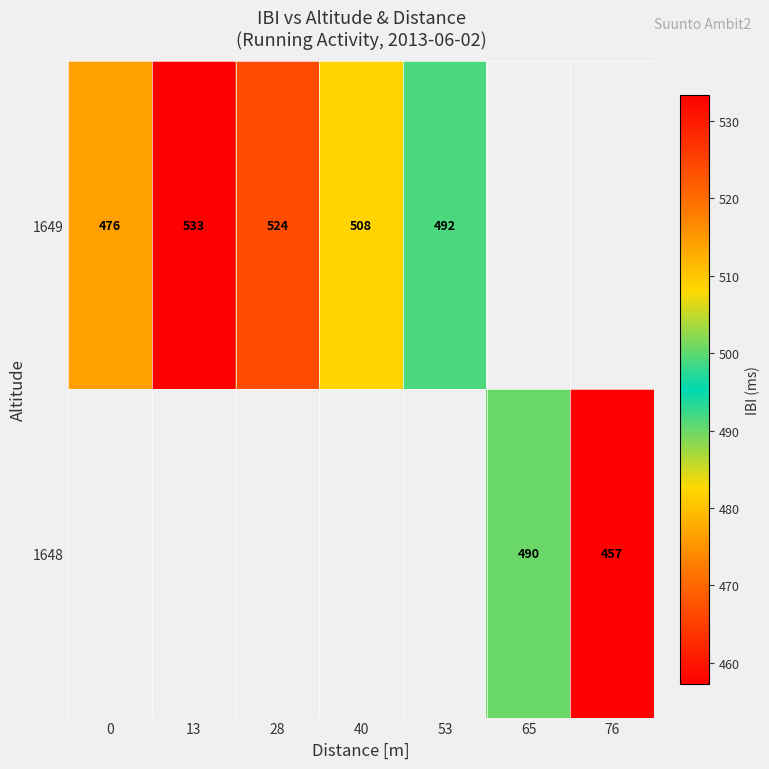

How many categories are shown in the chart?

7